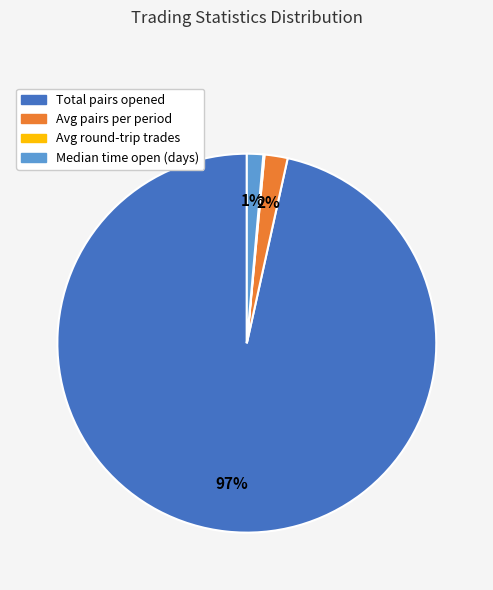

To the nearest percent, what percentage of the pie is Total pairs opened?

97%